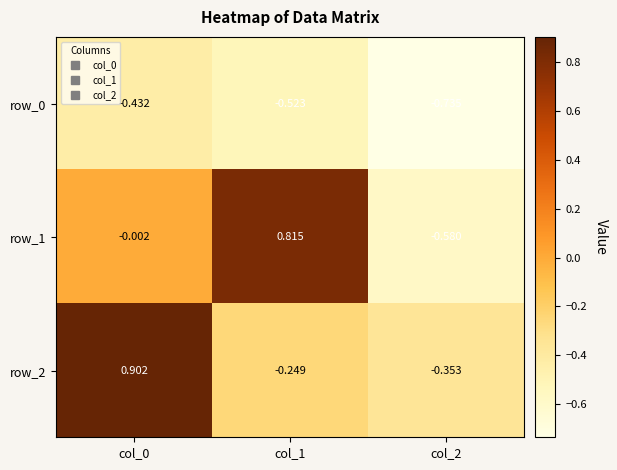

Is the value of row_1 at col_2 greater than the value of row_0 at col_2?

Yes